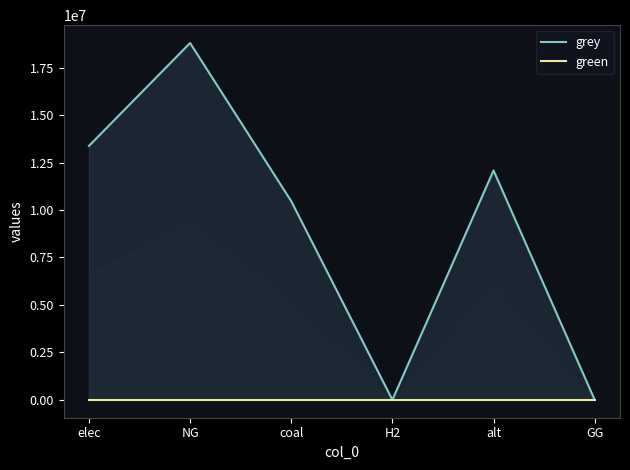

True or false: green and grey intersect in this chart.

False